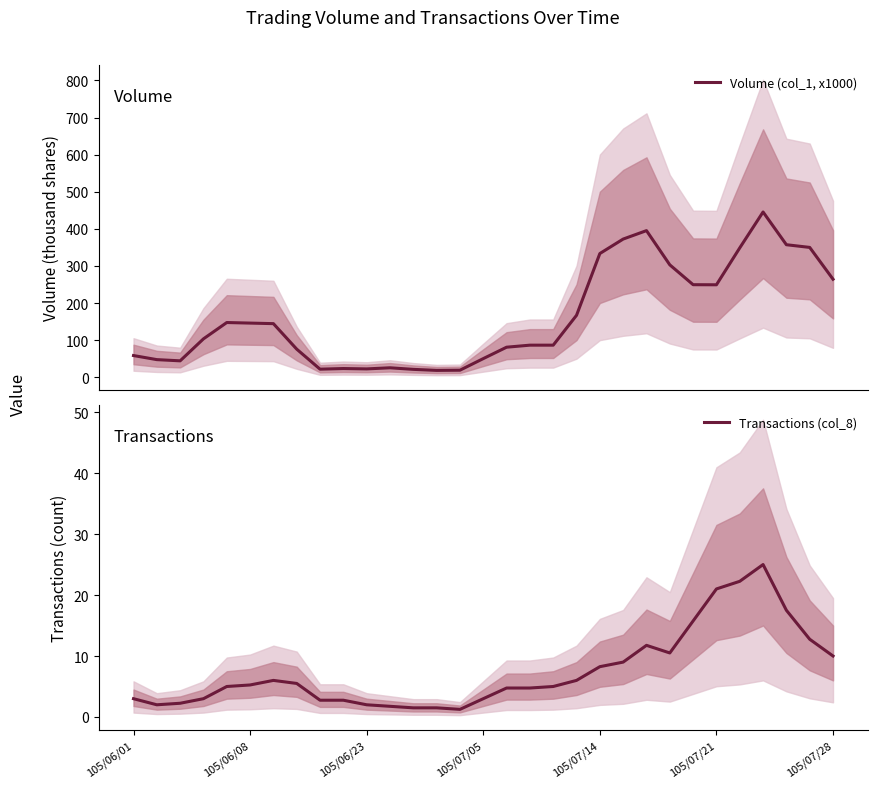

Does the chart display data point markers on the line(s)?

No